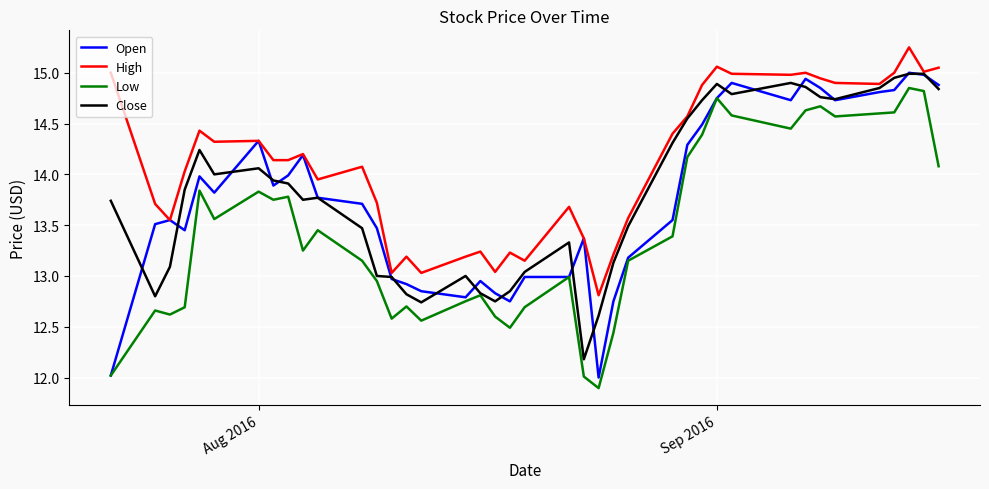

What is the minimum value shown in the chart?

11.9